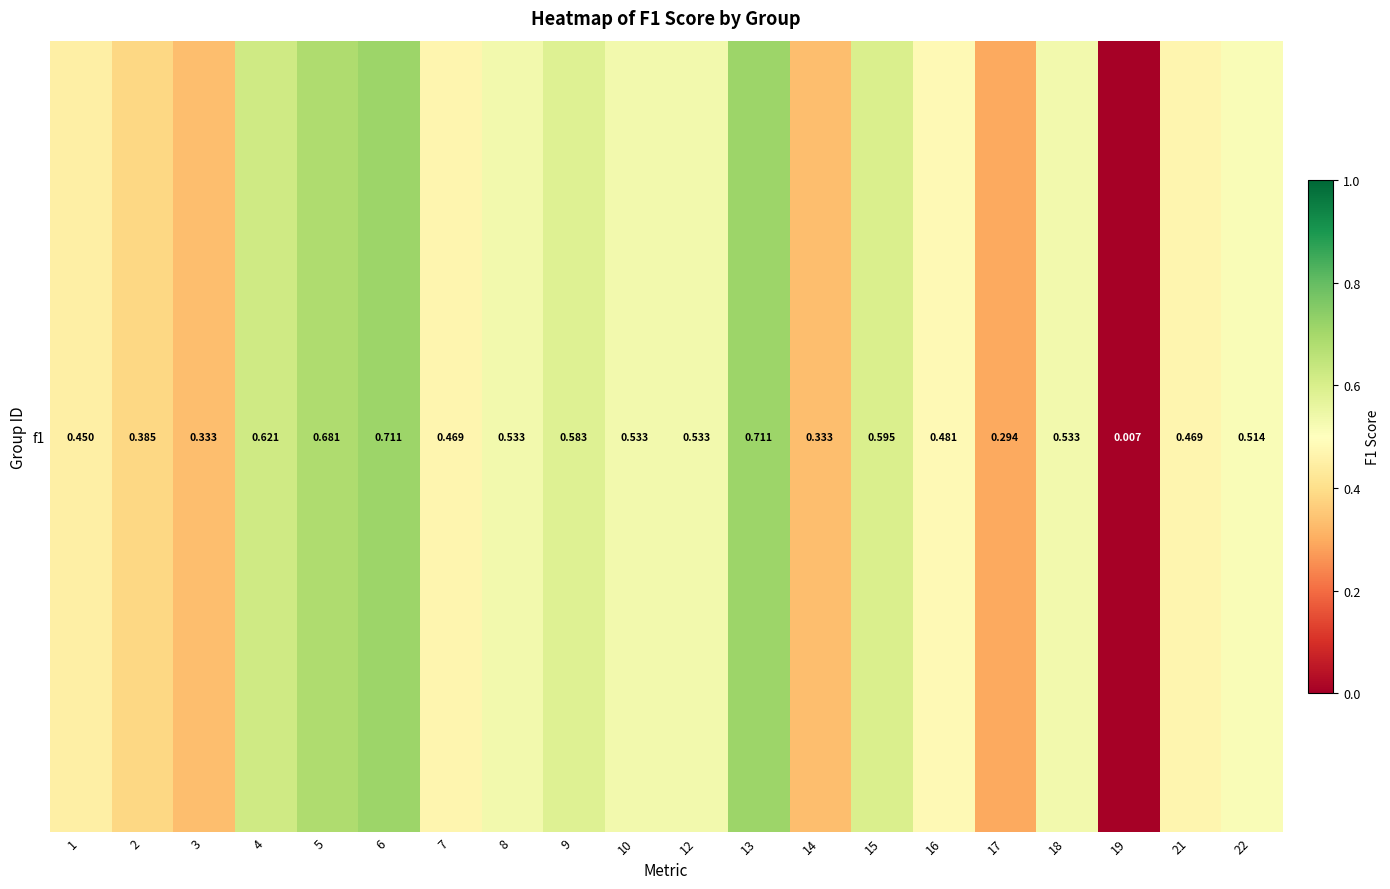

Reading right to left, extract all data points from this chart.

0.5	0.5	0.0	0.5	0.3	0.5	0.6	0.3	0.7	0.5	0.5	0.6	0.5	0.5	0.7	0.7	0.6	0.3	0.4	0.5